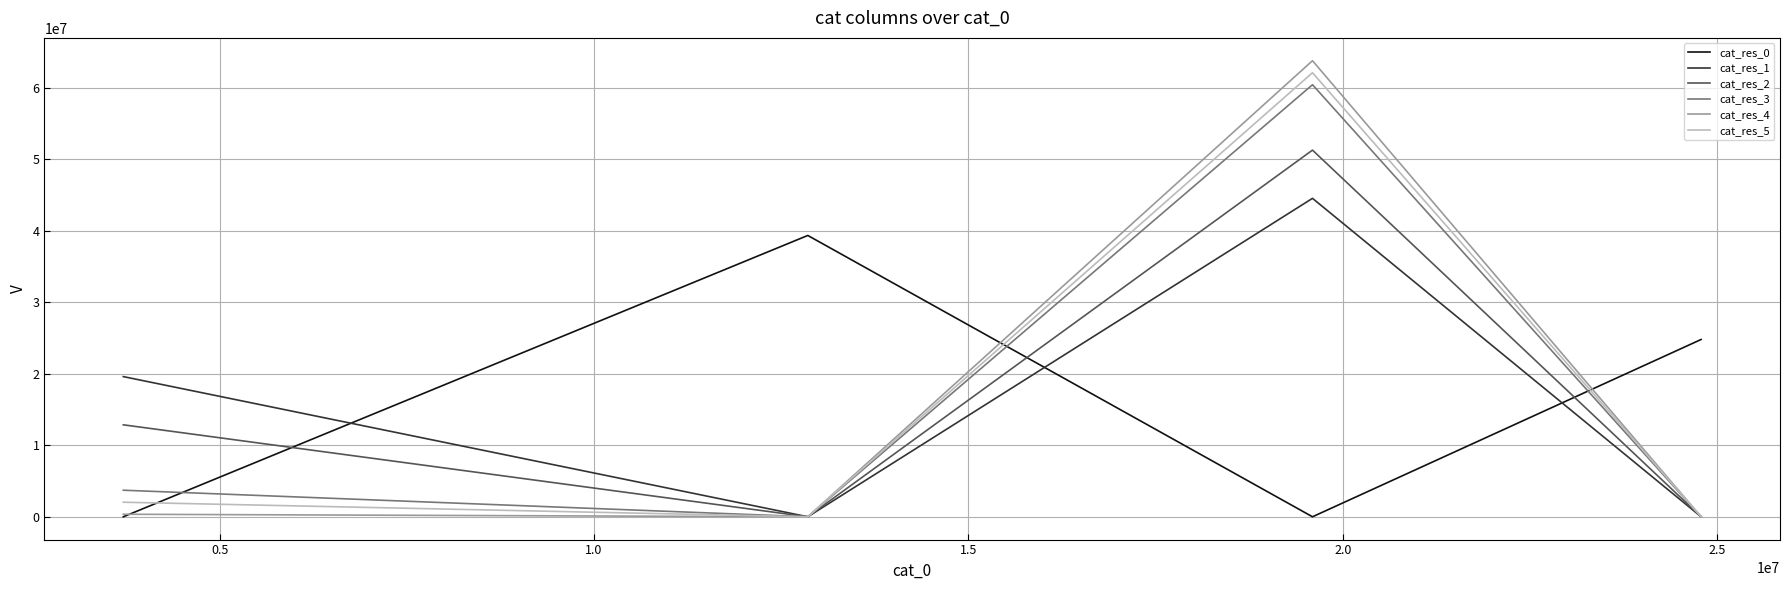

True or false: cat_res_0 and cat_res_5 intersect in this chart.

True